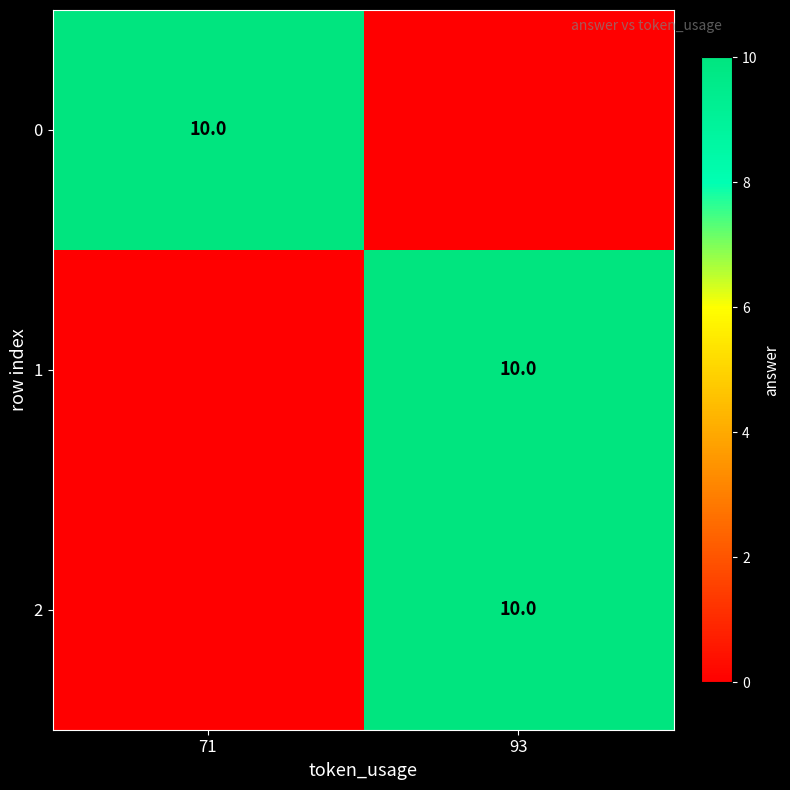

What is the difference between the highest and lowest values at 93?

10